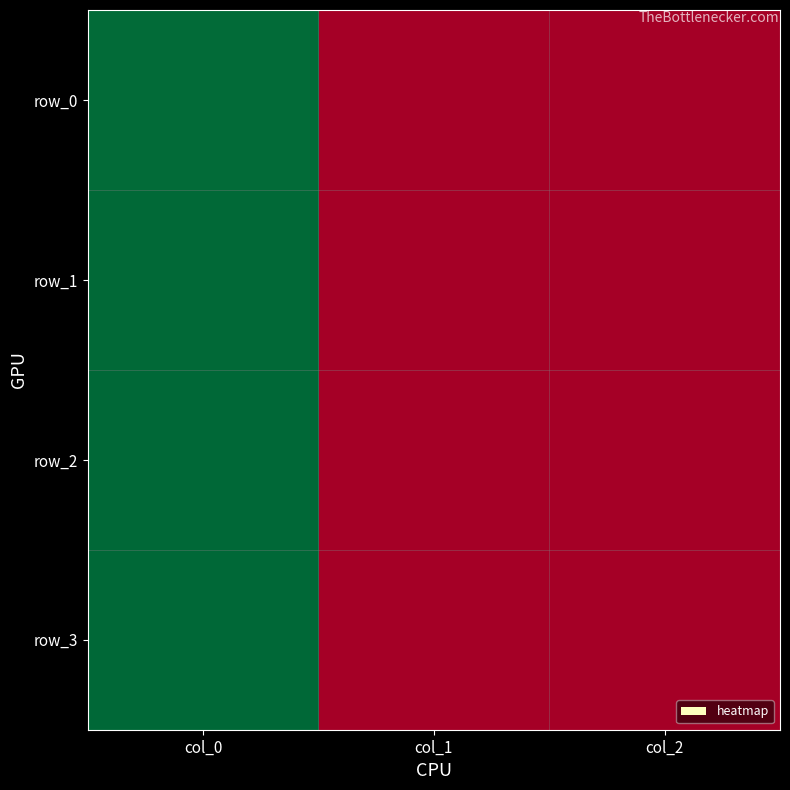

Reading right to left, transcribe all the data shown in this chart.

row_0: col_2=0.0	col_1=0.0	col_0=1.0
row_1: col_2=0.0	col_1=0.0	col_0=1.0
row_2: col_2=0.0	col_1=0.0	col_0=1.0
row_3: col_2=0.0	col_1=0.0	col_0=1.0